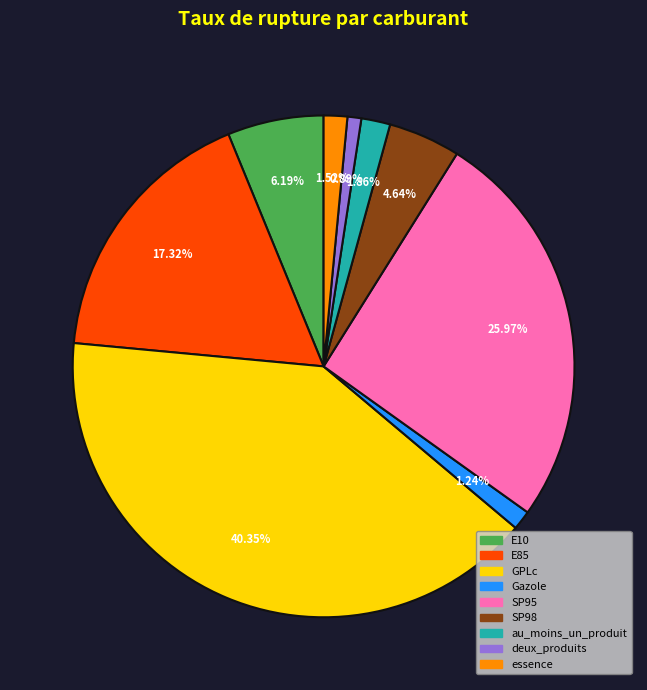

Which category has the biggest portion of the pie?

GPLc